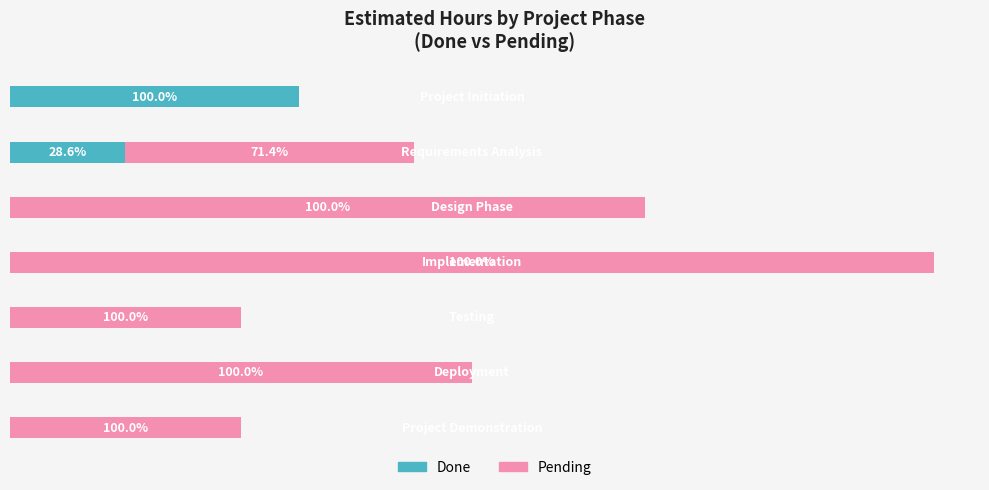

What are all the series names shown in the legend?

Done, Pending